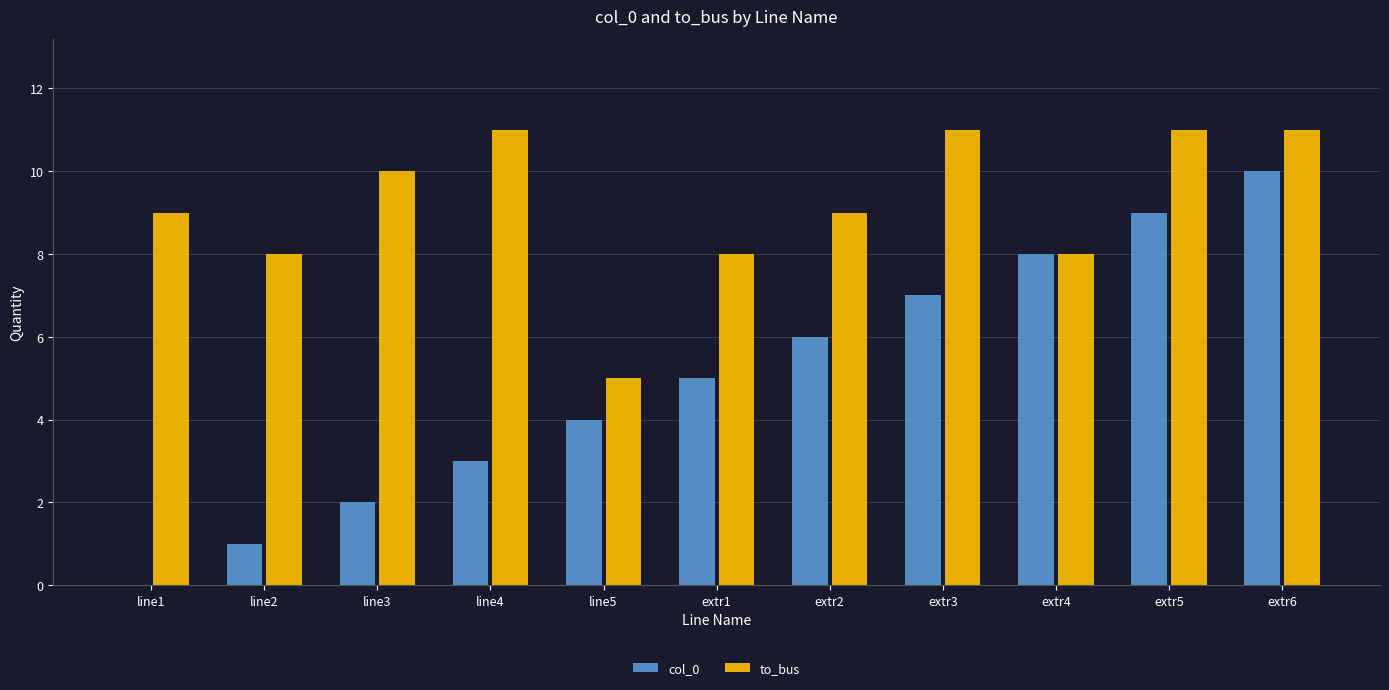

Reading right to left, transcribe all the data shown in this chart.

col_0: 10	9	8	7	6	5	4	3	2	1	0
to_bus: 11	11	8	11	9	8	5	11	10	8	9